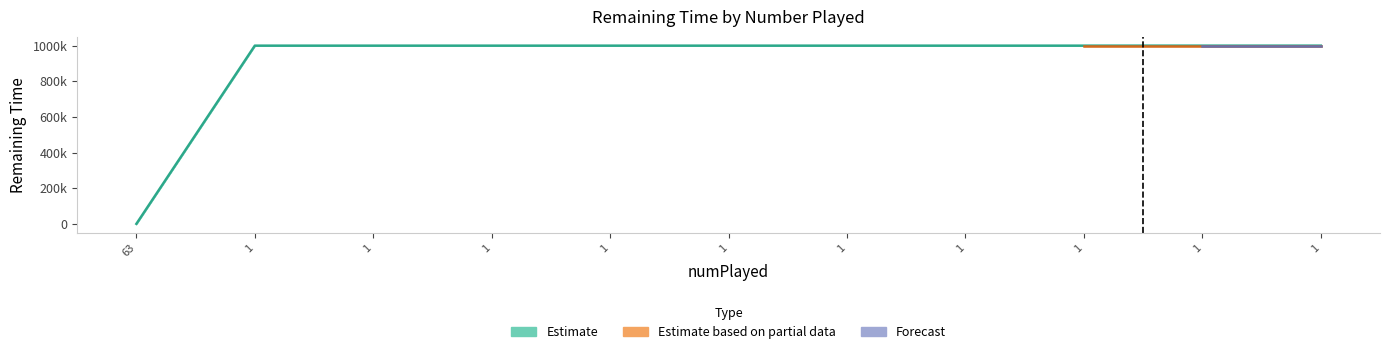

What is the difference between the second highest and minimum values?

999500